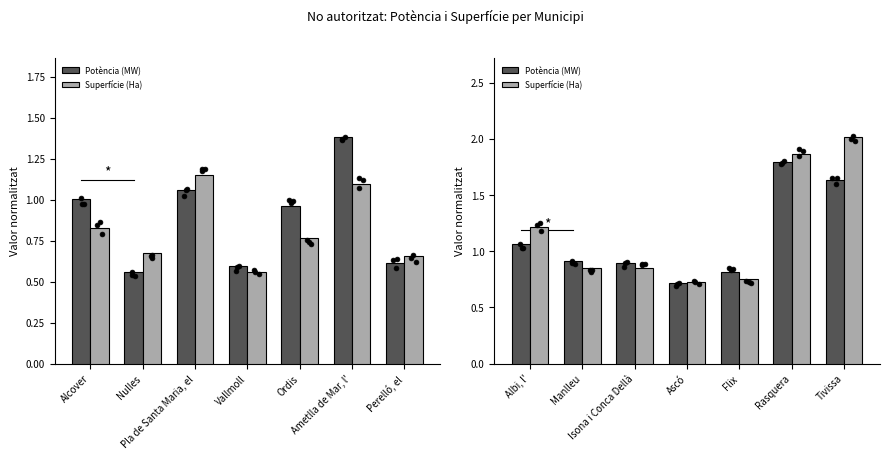

What are all the series names shown in the legend?

Potència (MW), Superfície (Ha)